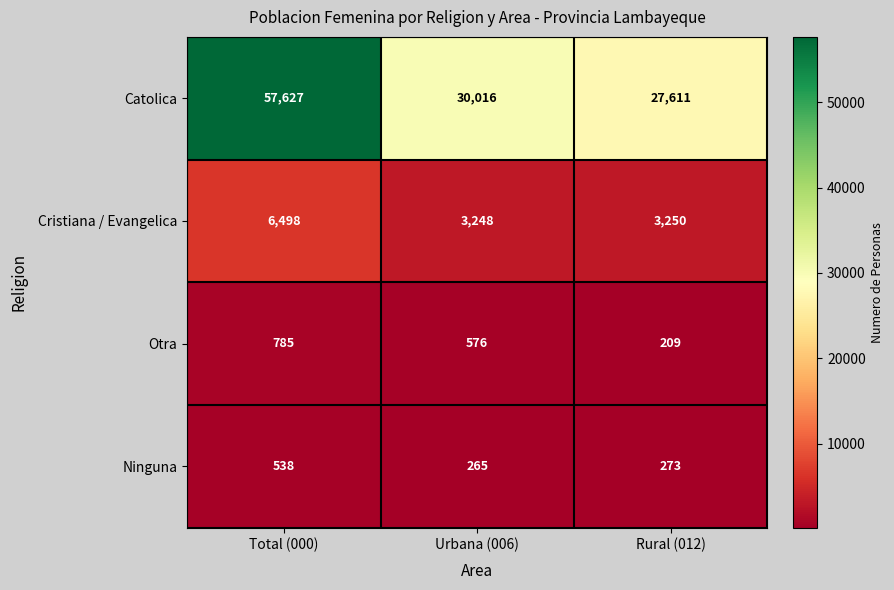

Which series has the widest spread of values?

Catolica